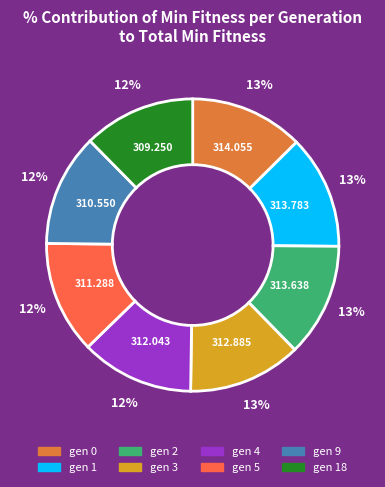

What percentage is the gen 5 slice, to the nearest percent?

12%